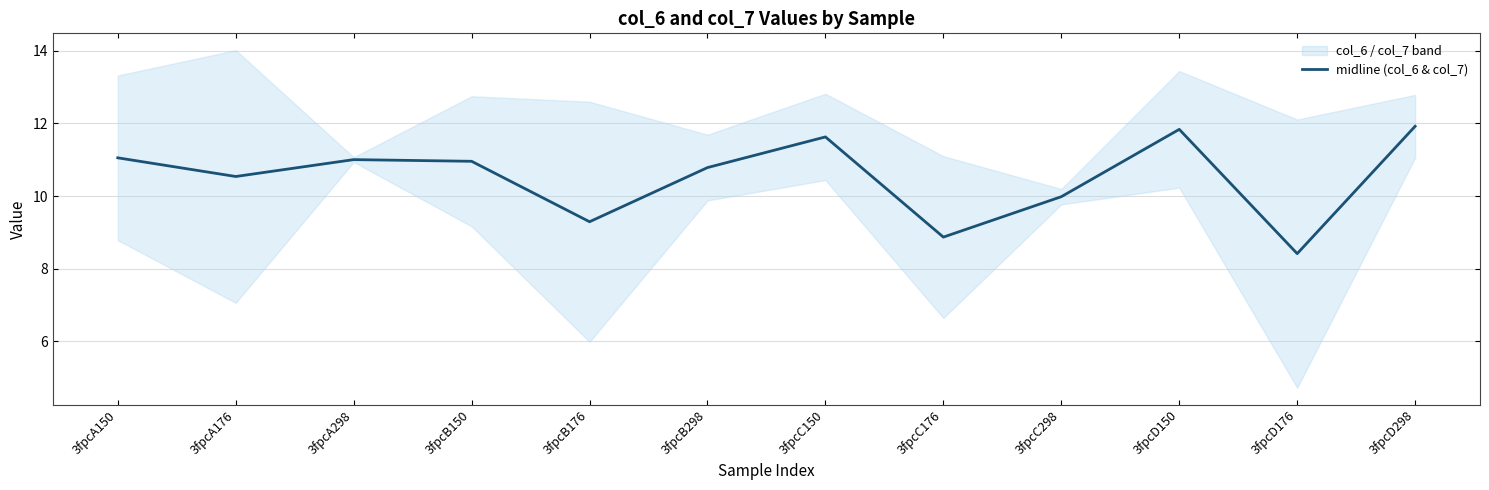

What is the difference between the values at 3fpcD298 and 3fpcA176?

1.4